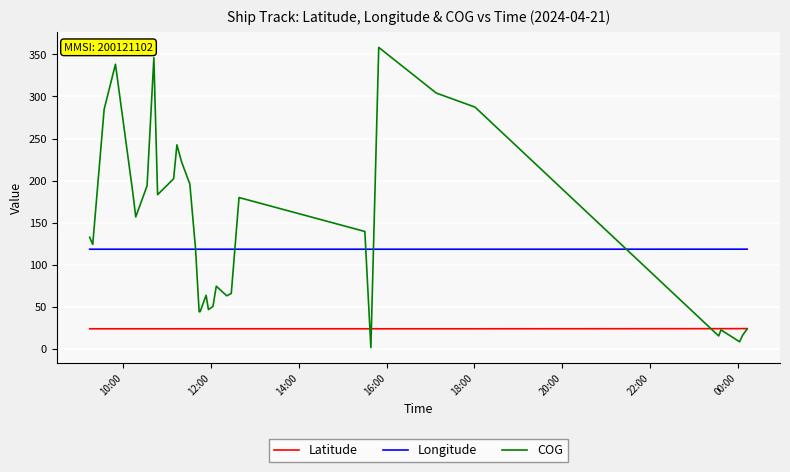

True or false: Longitude and Latitude cross at least once.

False